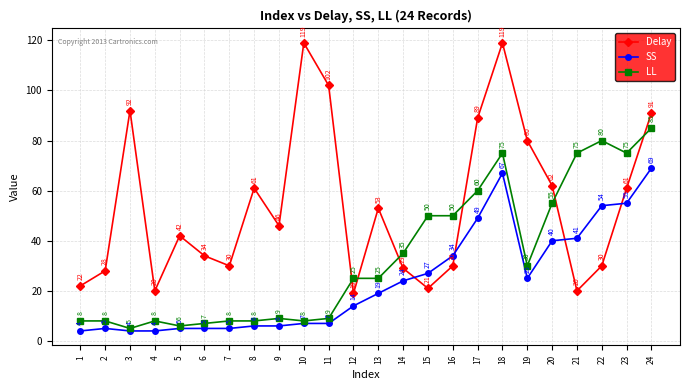

Does the chart have visible grid lines?

Yes